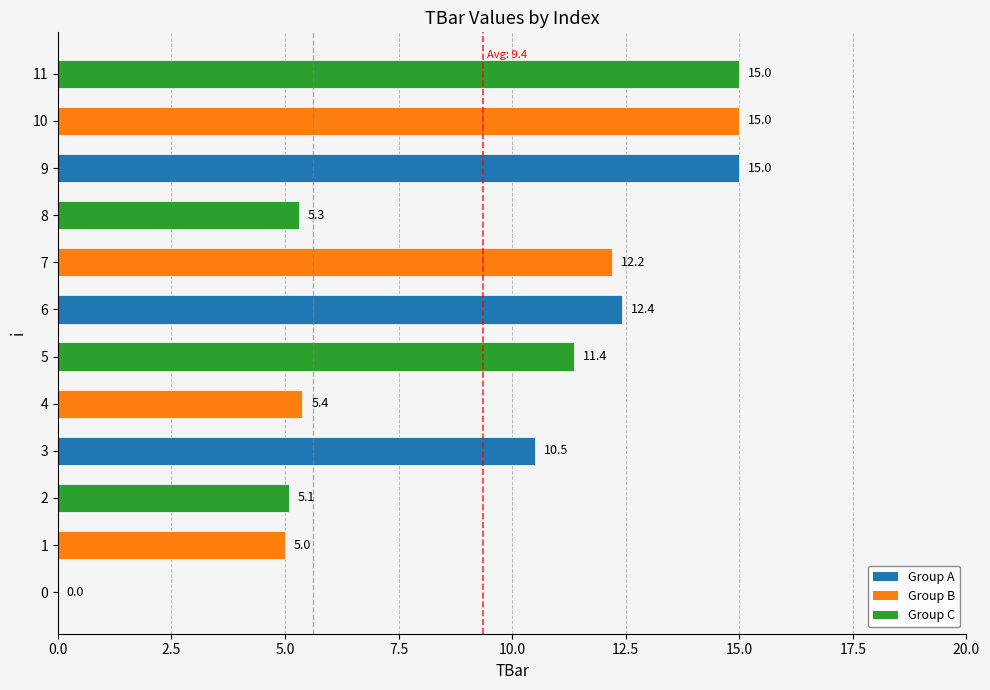

Reading bottom to top, list all the values displayed in this chart.

0=0.0	1=5.0	2=5.1	3=10.5	4=5.4	5=11.4	6=12.4	7=12.2	8=5.3	9=15.0	10=15.0	11=15.0